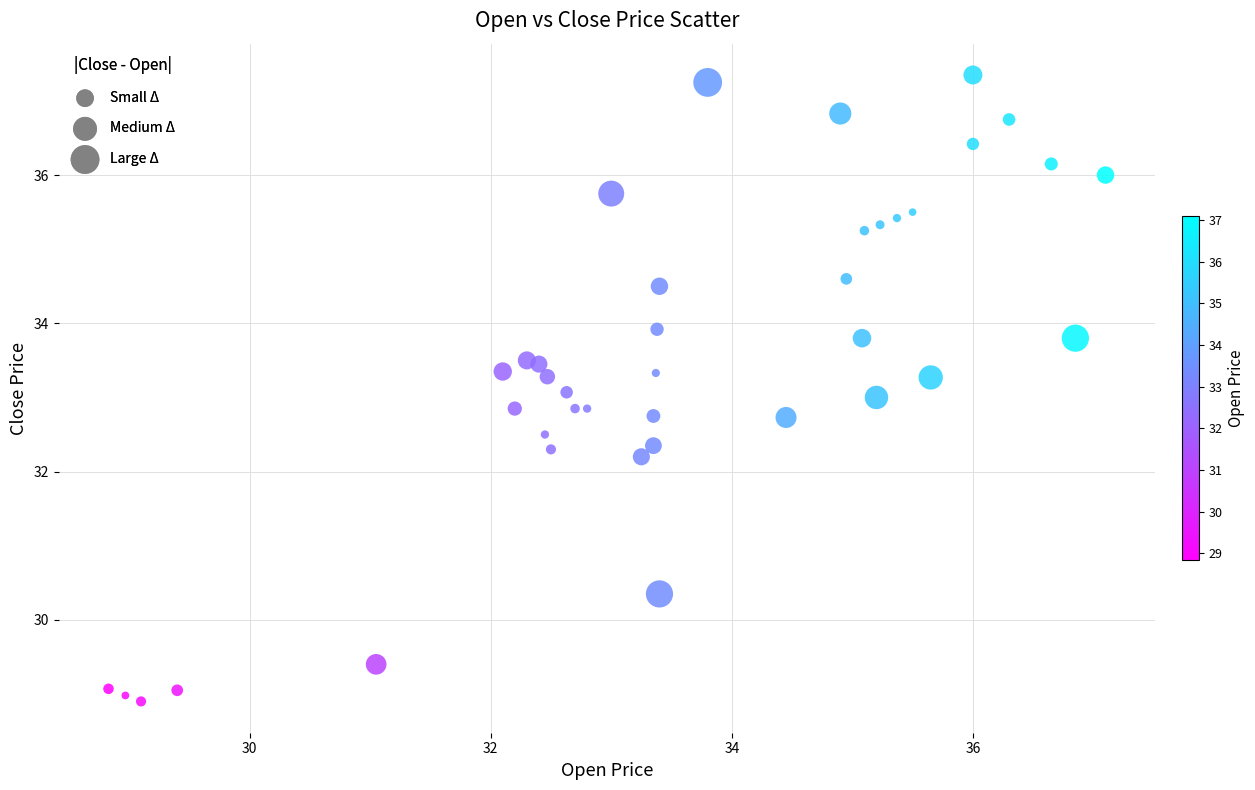

What is the range of X values (max minus min)?

8.3